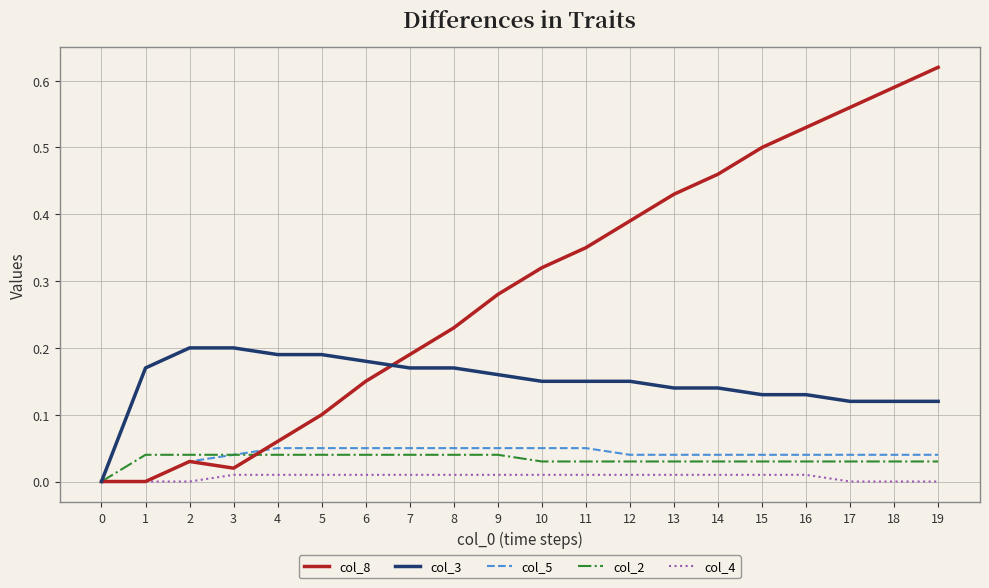

Is the value of col_2 at 2 greater than the value of col_4 at 4?

Yes